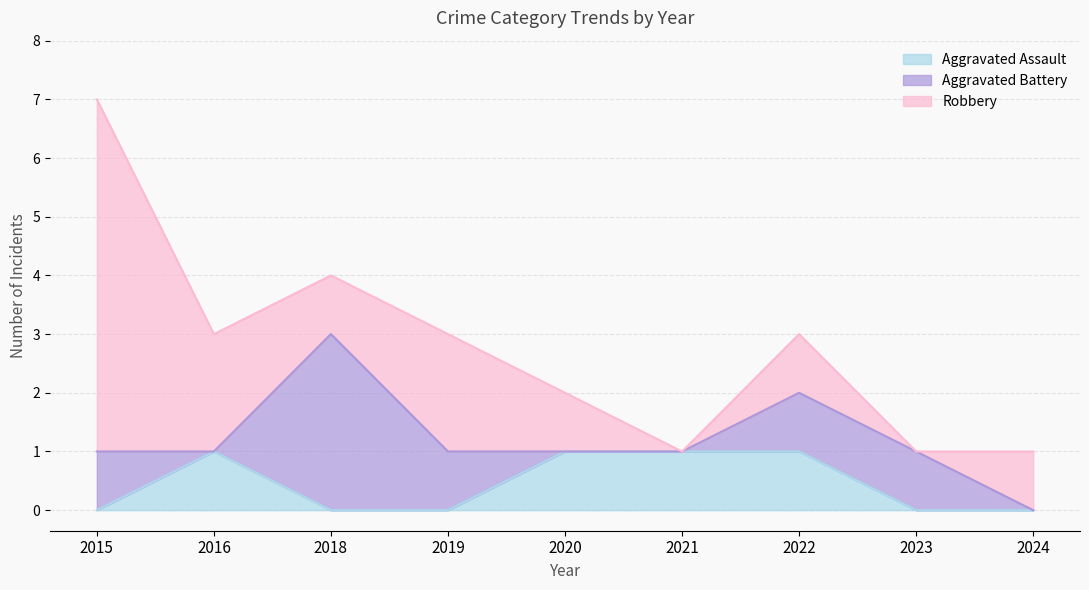

At which category does the chart reach its peak across all series?

2015